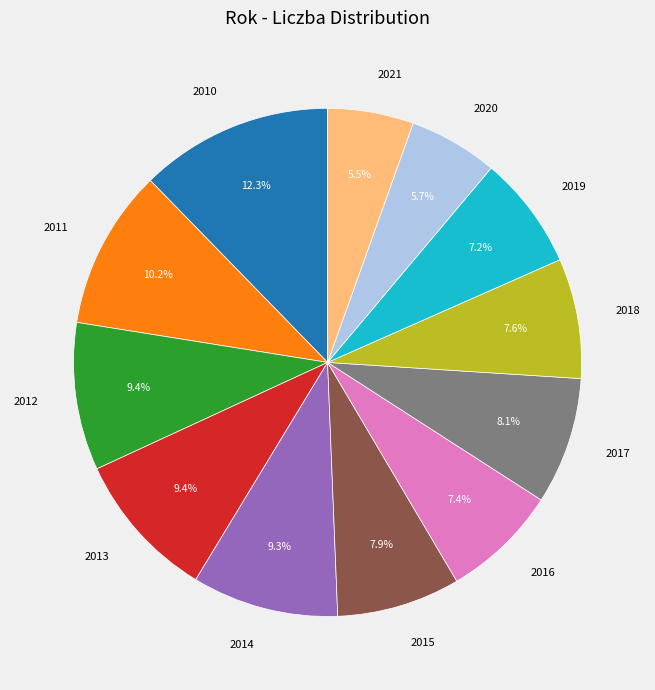

To the nearest percent, what is the combined percentage of 2019 and 2021?

13%